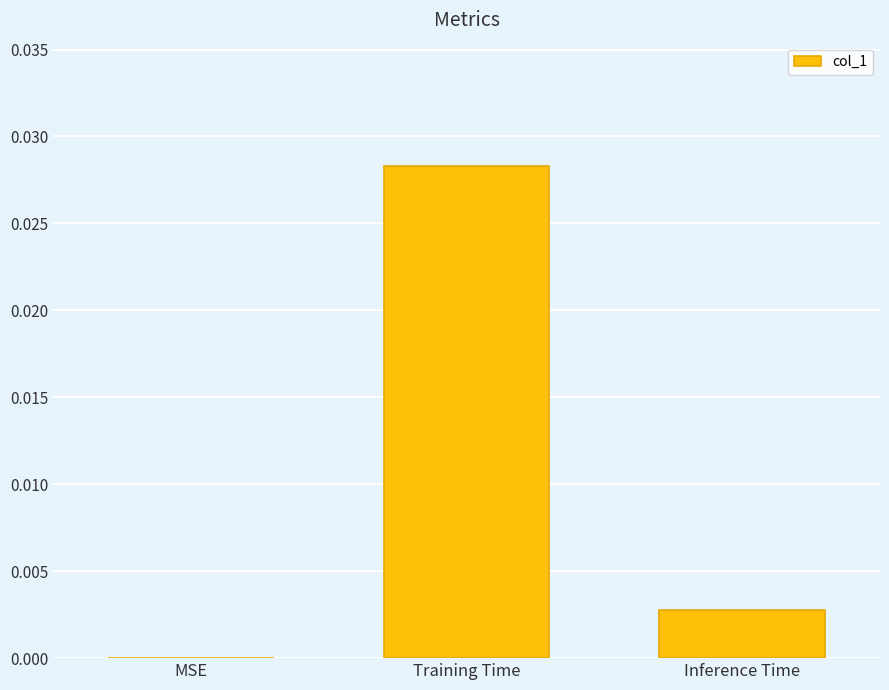

The value at MSE is 0.0. True or false?

True